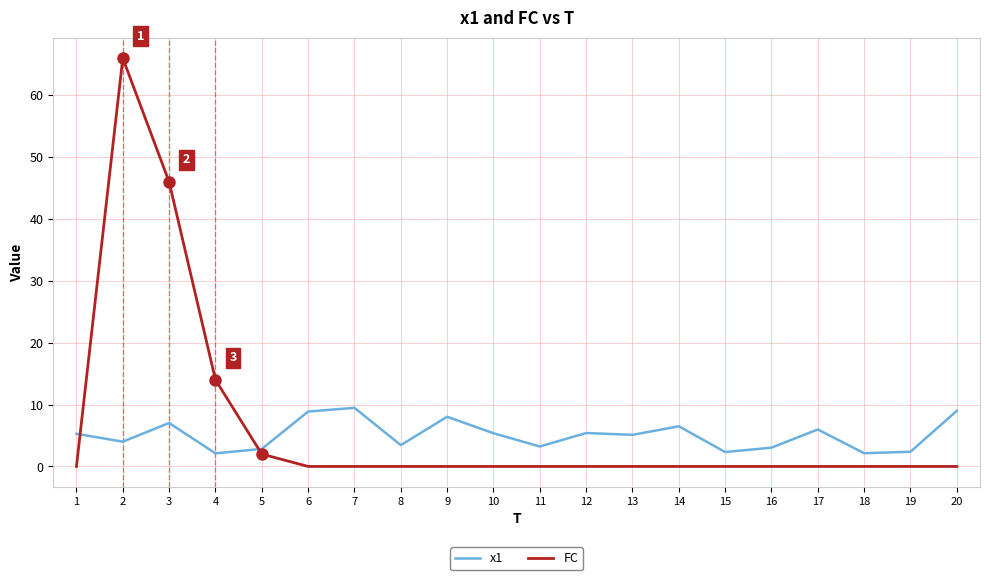

Where is the first local maximum for FC?

2